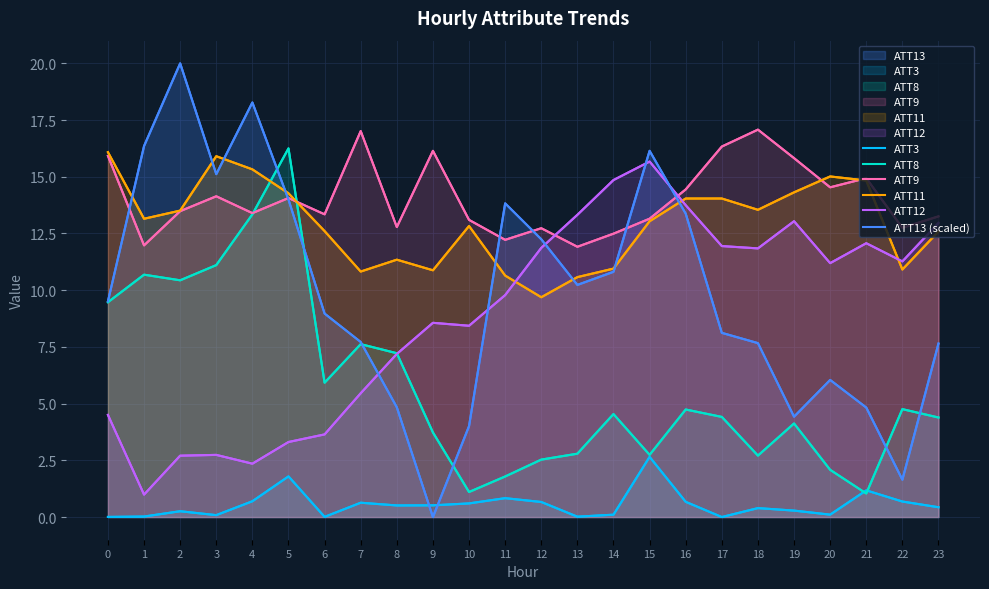

Rank the categories by ATT11 value from highest to lowest.

0, 3, 4, 20, 21, 19, 5, 17, 16, 18, 2, 1, 15, 10, 6, 23, 8, 14, 22, 9, 7, 11, 13, 12